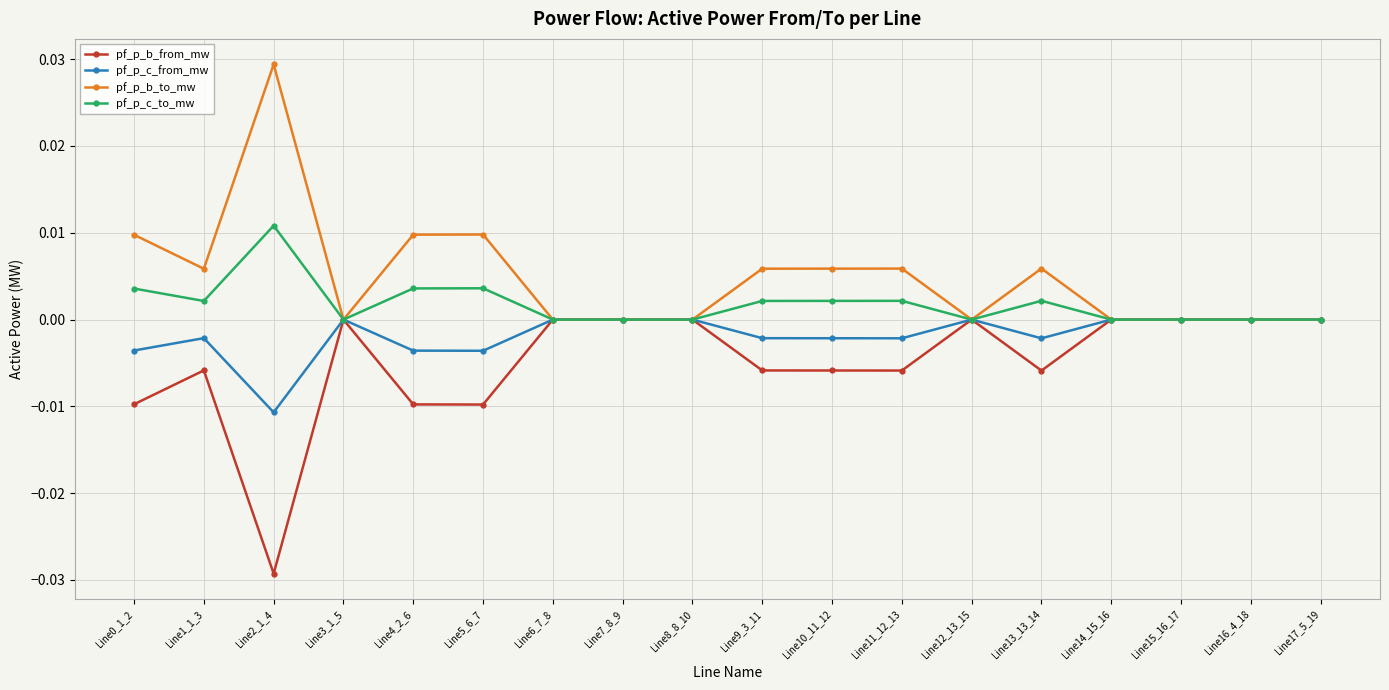

Which category has the highest value in the pf_p_b_to_mw series?

Line2_1_4